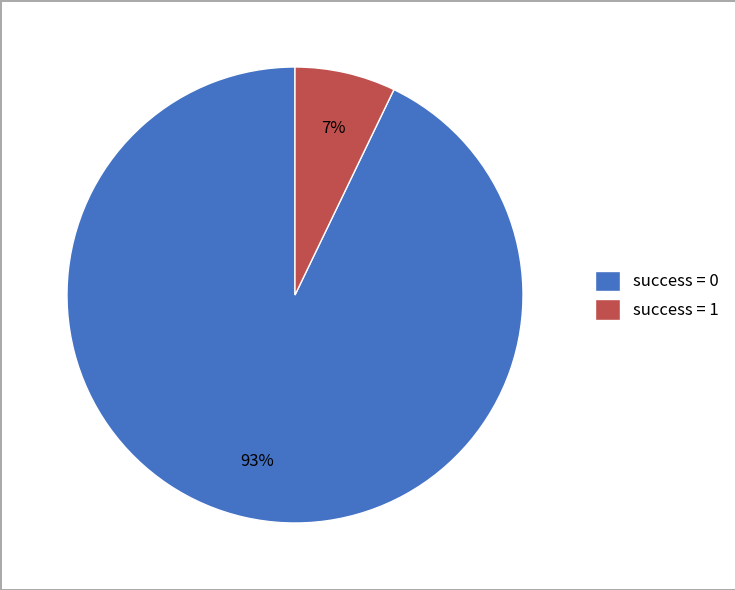

To the nearest percent, what is the combined percentage of success = 1 and success = 0?

100%